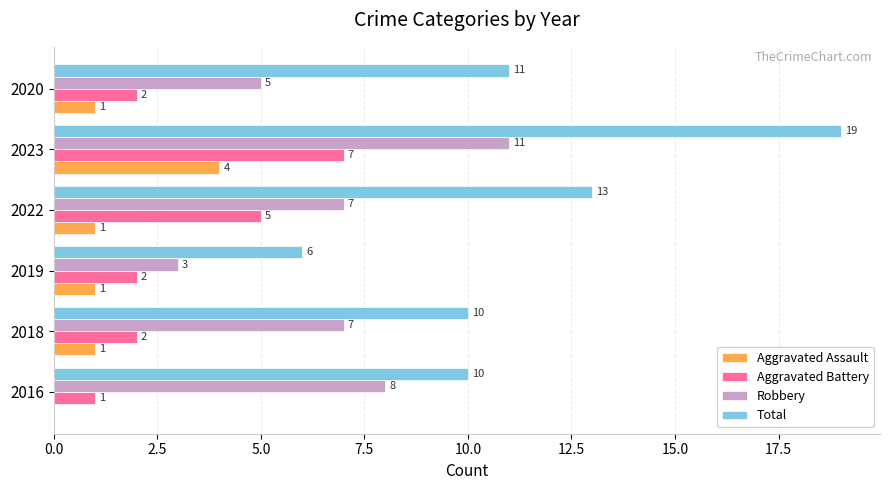

Which series has the largest total across all categories?

Total